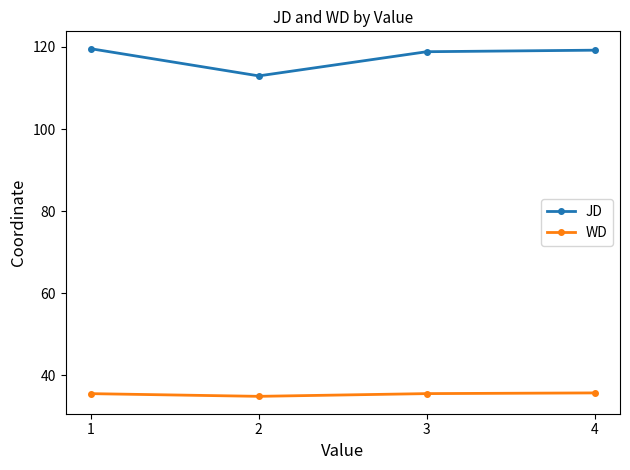

True or false: JD and WD intersect in this chart.

False